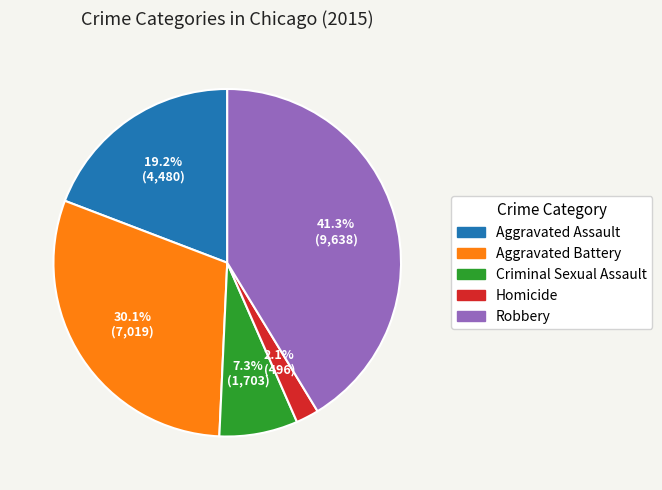

Rank the categories by value from lowest to highest.

Homicide, Criminal Sexual Assault, Aggravated Assault, Aggravated Battery, Robbery